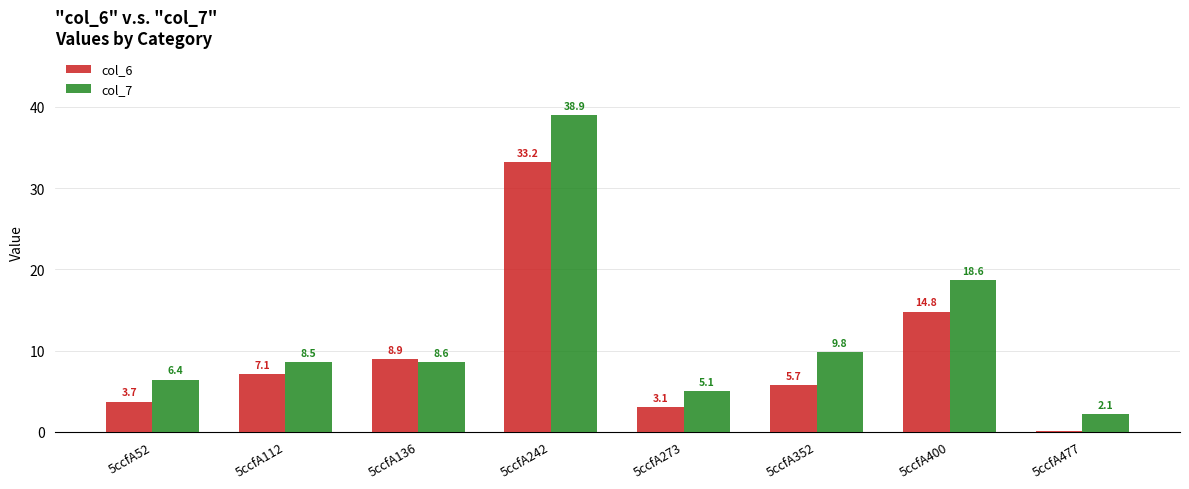

Which series has the largest total across all categories?

col_7